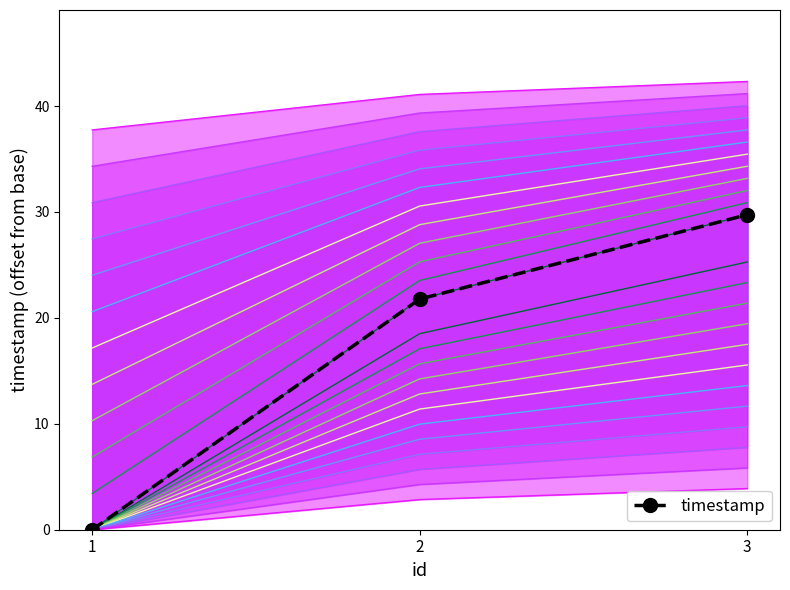

Rank the categories by value from lowest to highest.

1, 2, 3